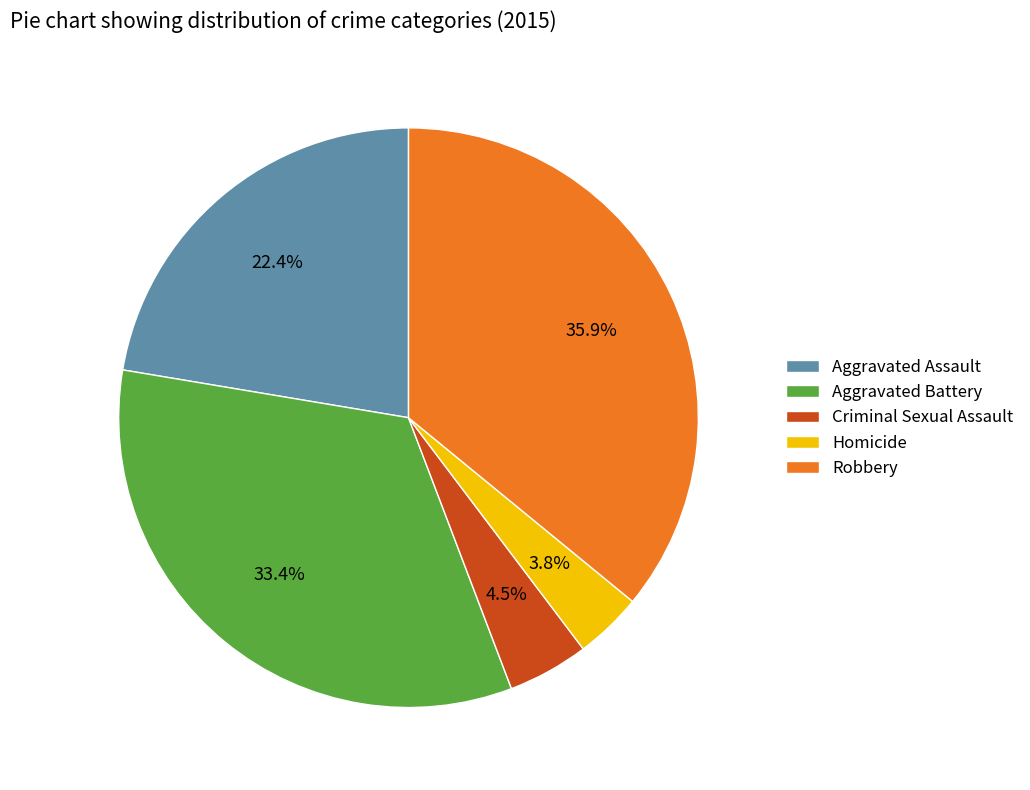

Which has a higher value, Homicide or Criminal Sexual Assault?

Criminal Sexual Assault